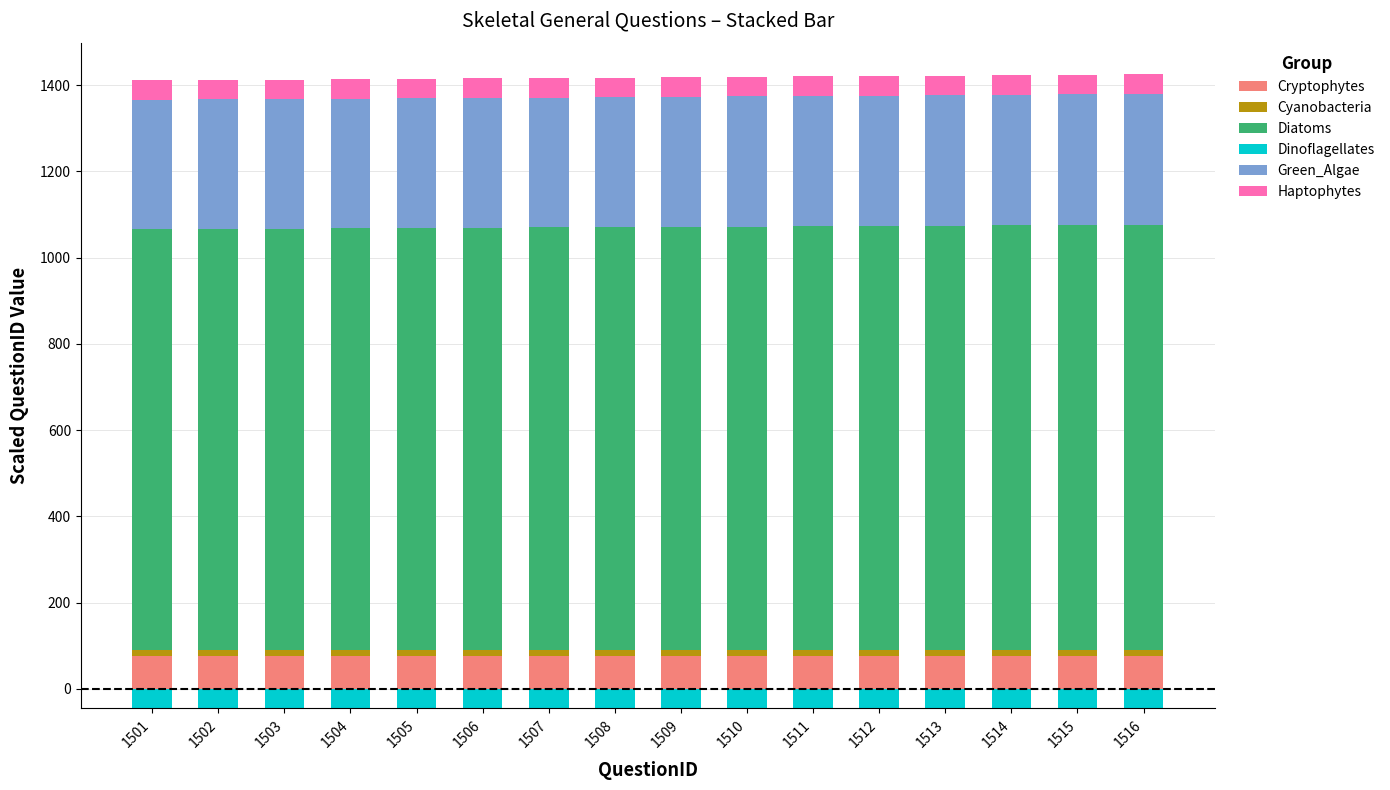

Which series has the largest total across all categories?

Diatoms